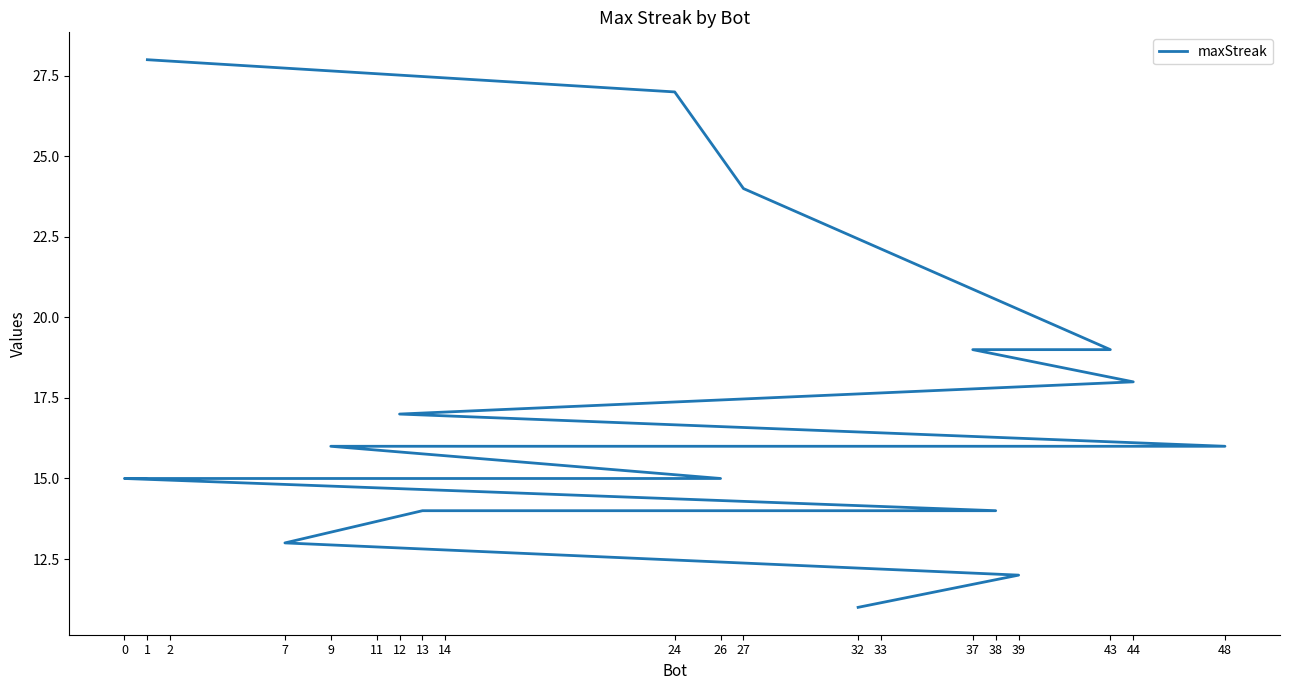

Which label corresponds to the largest value in the chart?

1